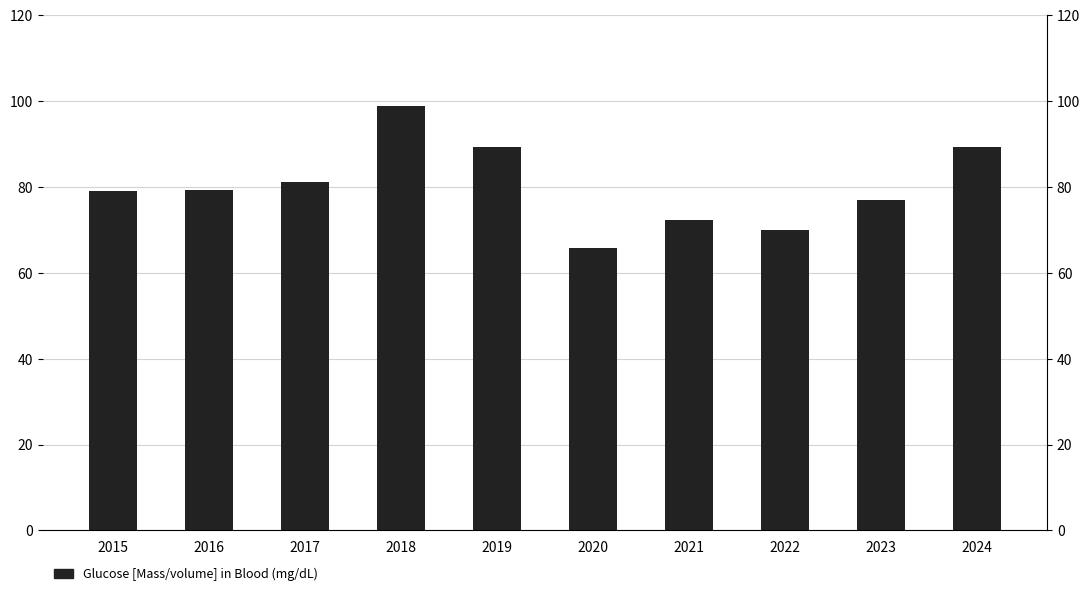

Approximately how many times larger is the value at 2016 compared to 2023?

1.0